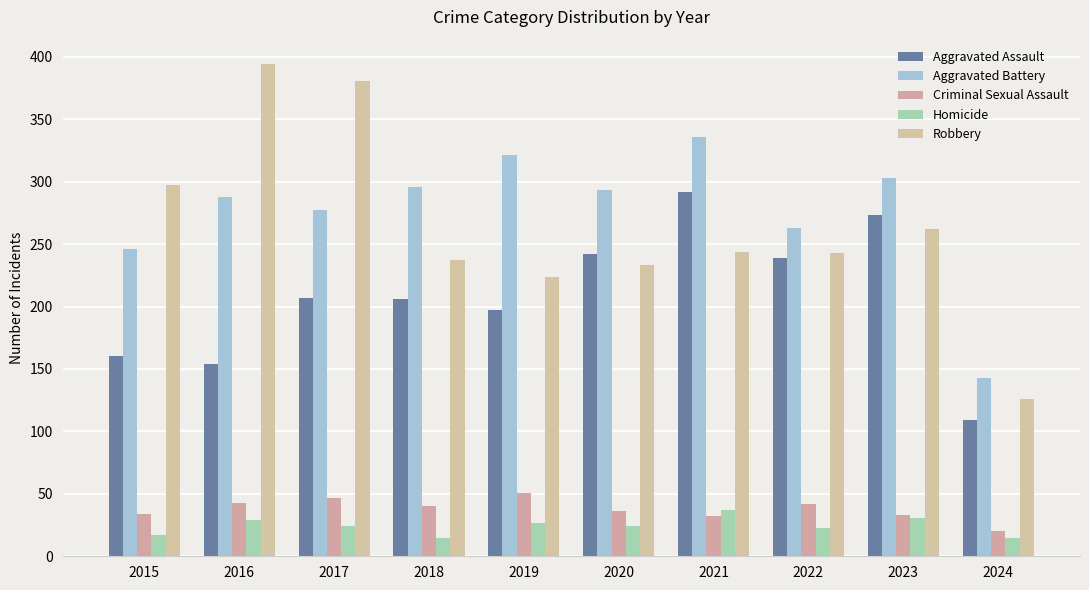

The Criminal Sexual Assault series shows 47 at 2017. True or false?

True